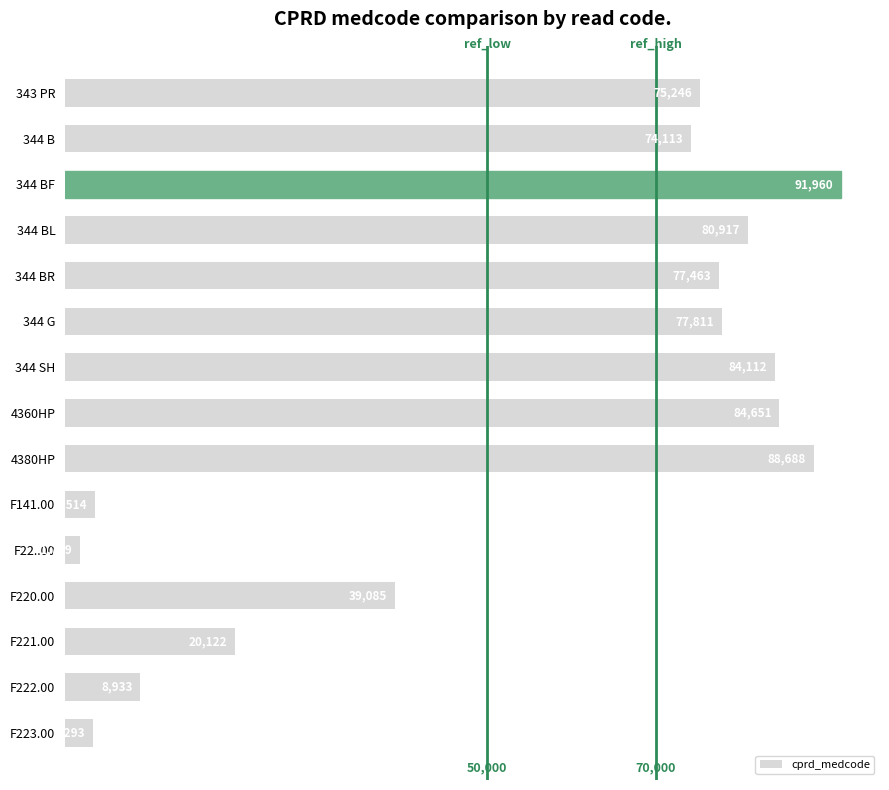

What is the sum of all values?

811657